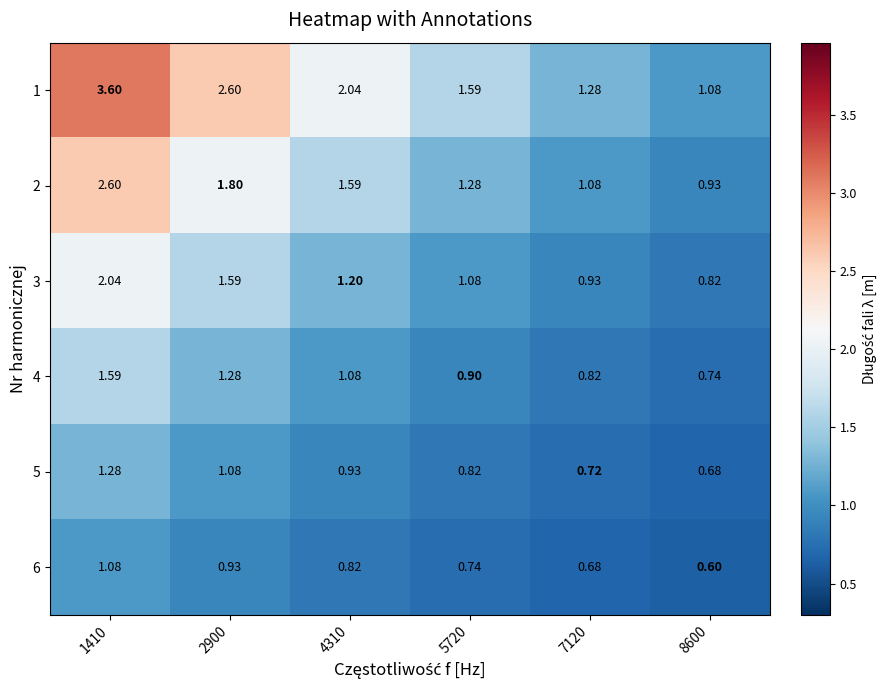

Is the value of 4 at 5720 greater than the value of 6 at 8600?

Yes